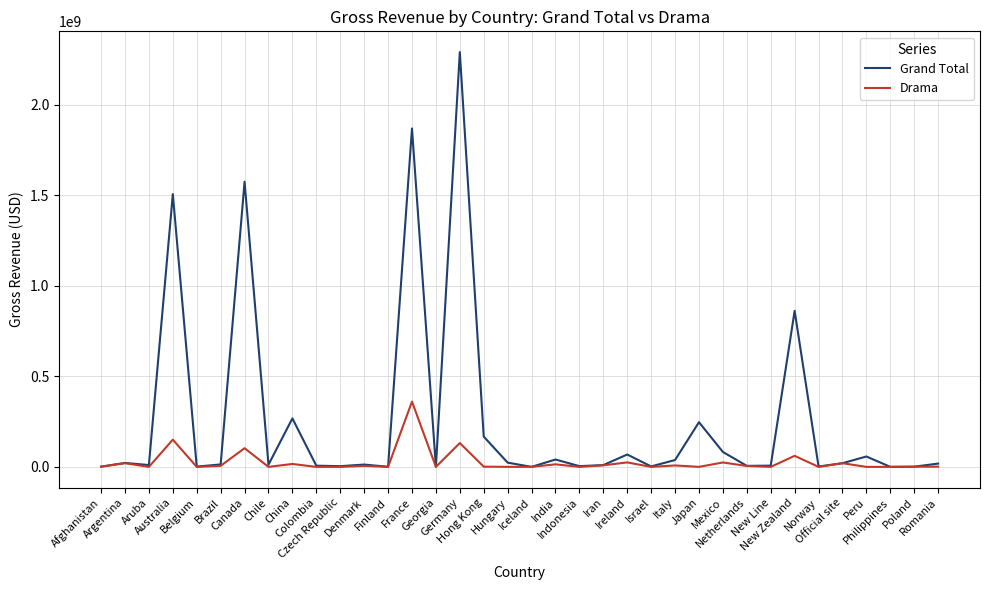

List the series in order of their peak value, lowest first.

Drama, Grand Total